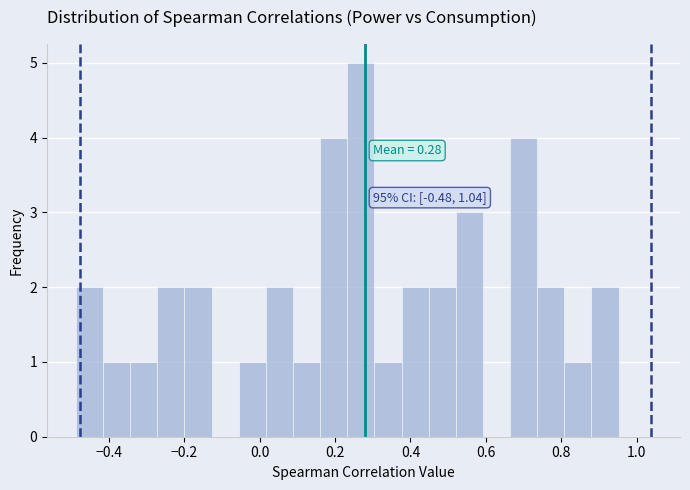

Around what value on the x-axis is the tallest bar? Give the approximate position of its centre, as read against the axis.

0.26